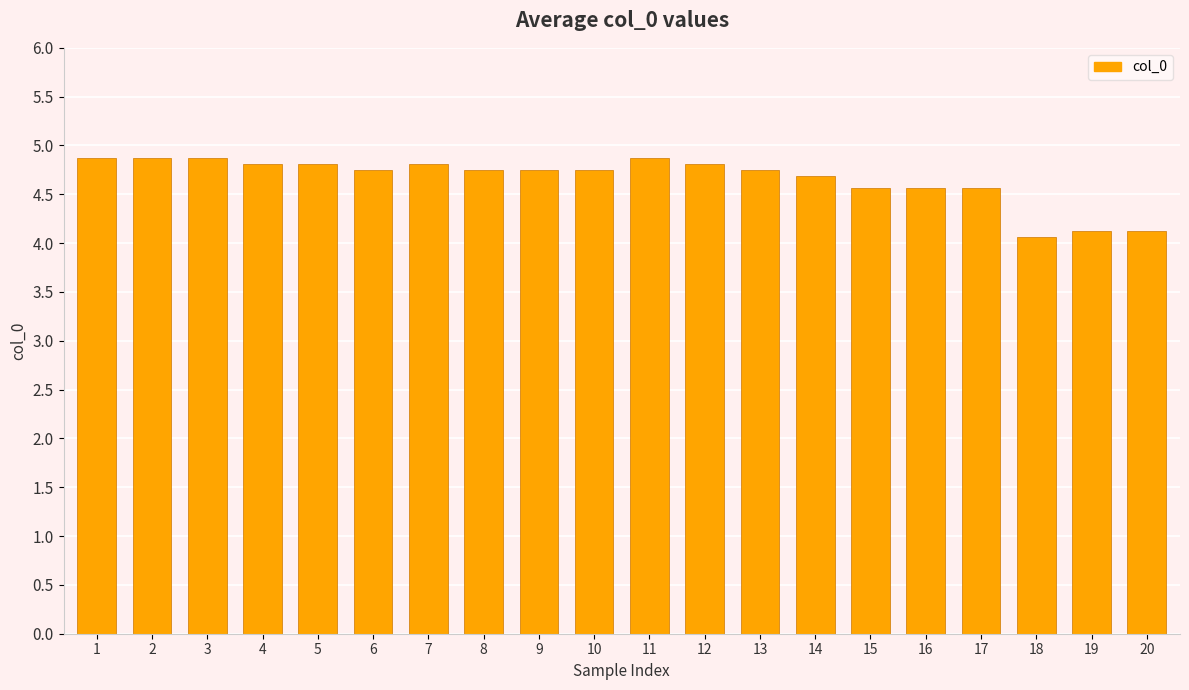

What is the value of the 13th bar from the left?

4.8